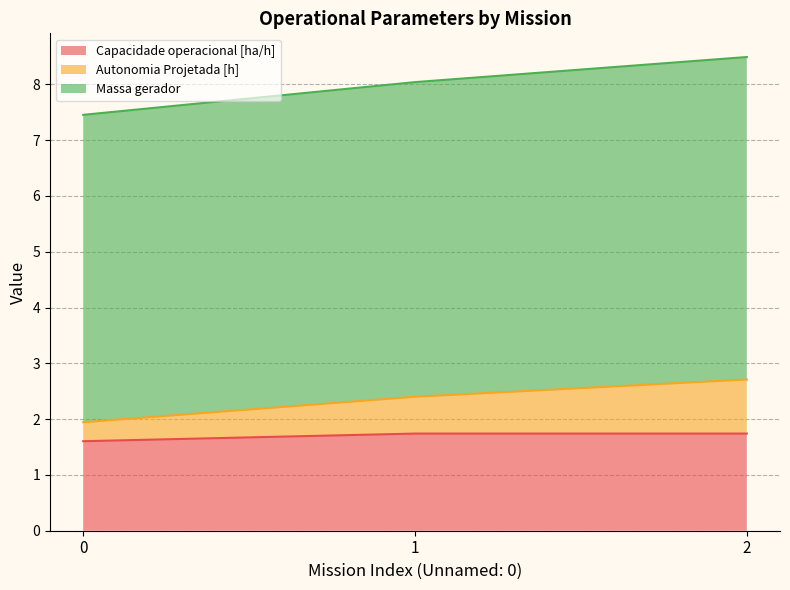

What is the sum of all Capacidade operacional [ha/h] values?

5.1